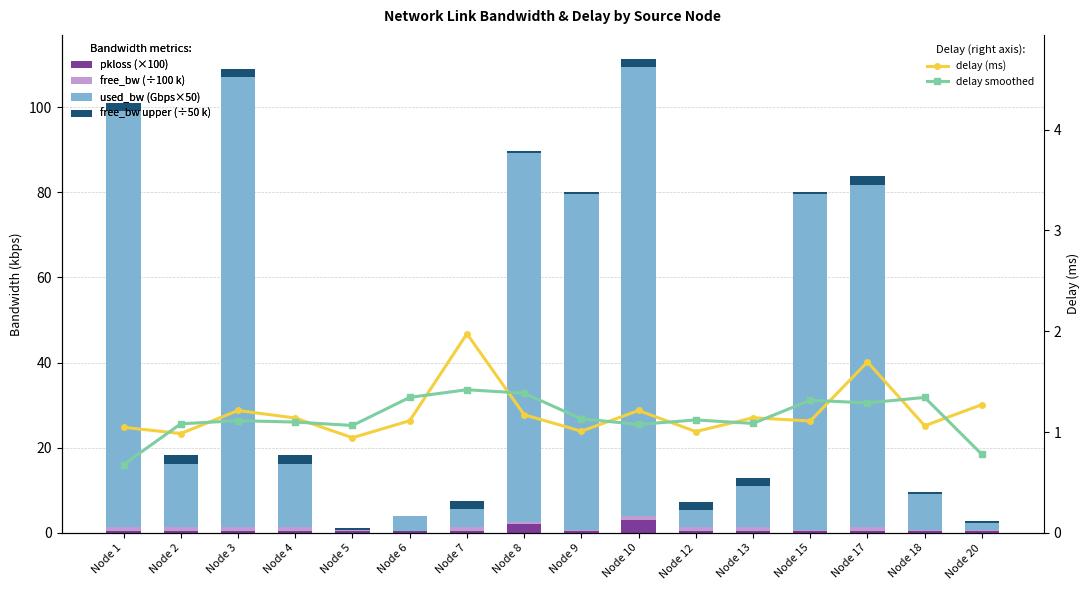

The pkloss (×100) series shows 0.2 at Node 17. True or false?

False